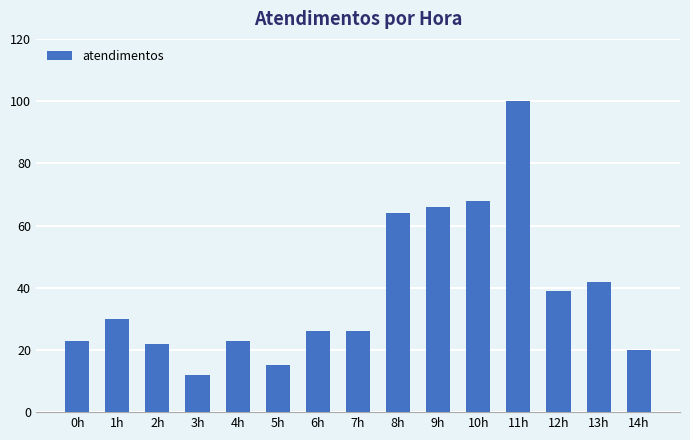

Which has a higher value, 13h or 7h?

13h